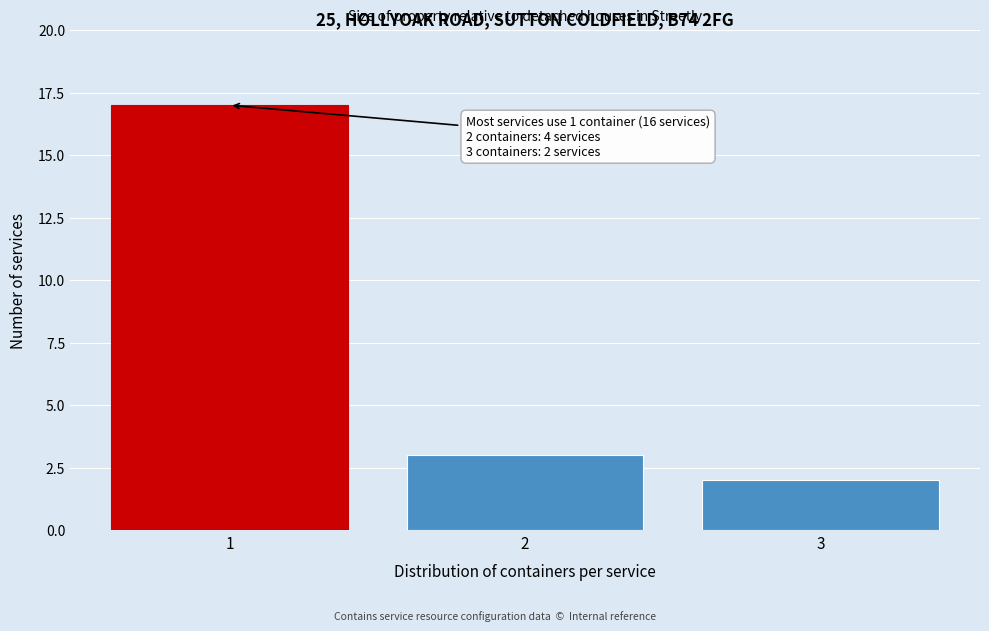

Reading left to right, transcribe all the data shown in this chart.

17	3	2